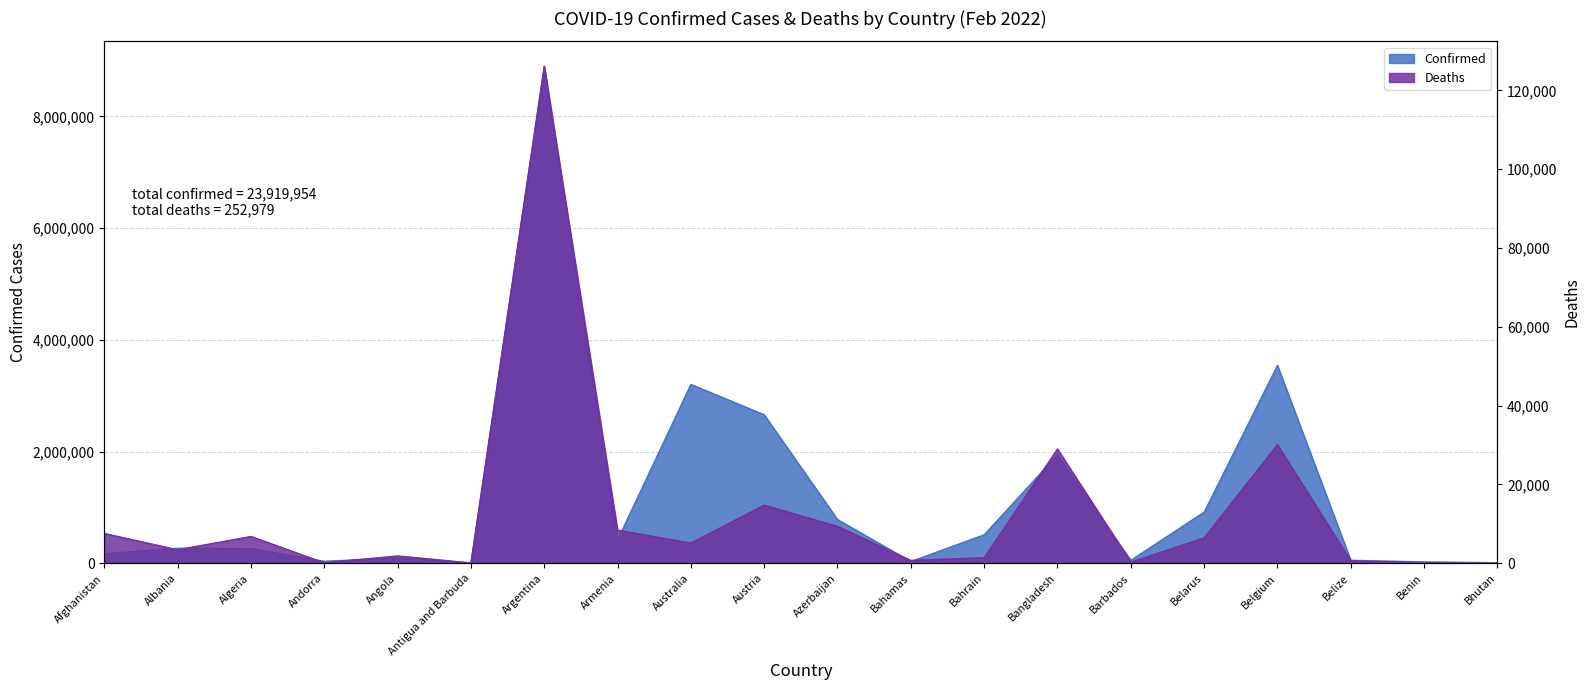

The value of Confirmed at Bhutan is 20829. True or false?

False